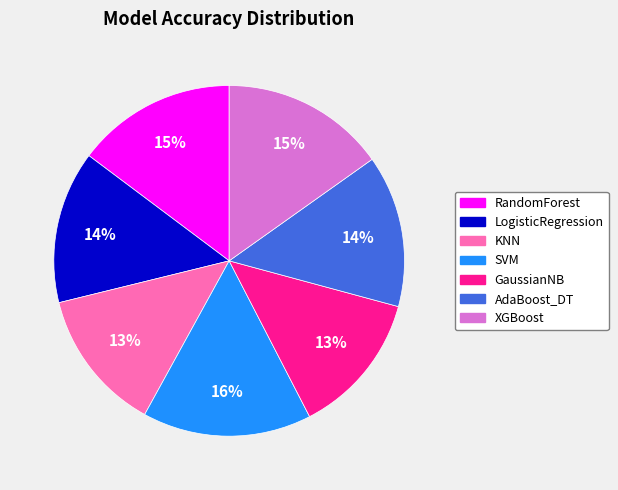

What percentage is the GaussianNB slice, to the nearest percent?

13%